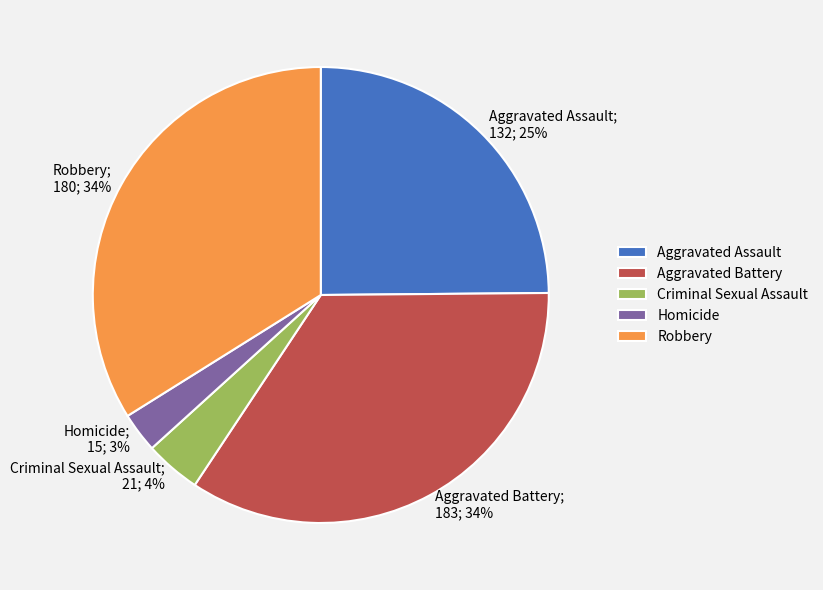

The Homicide slice represents 3% of the pie. True or false?

True